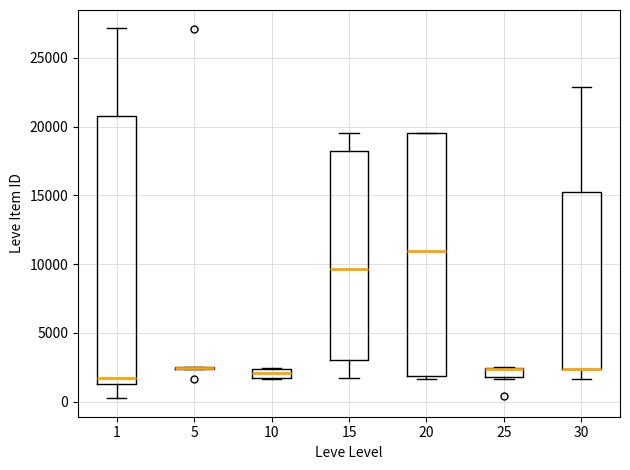

Where does the upper whisker of the box at x = 30 end on the y-axis? The values are not printed on the chart, so give them approximately, as read against the axis.

23000